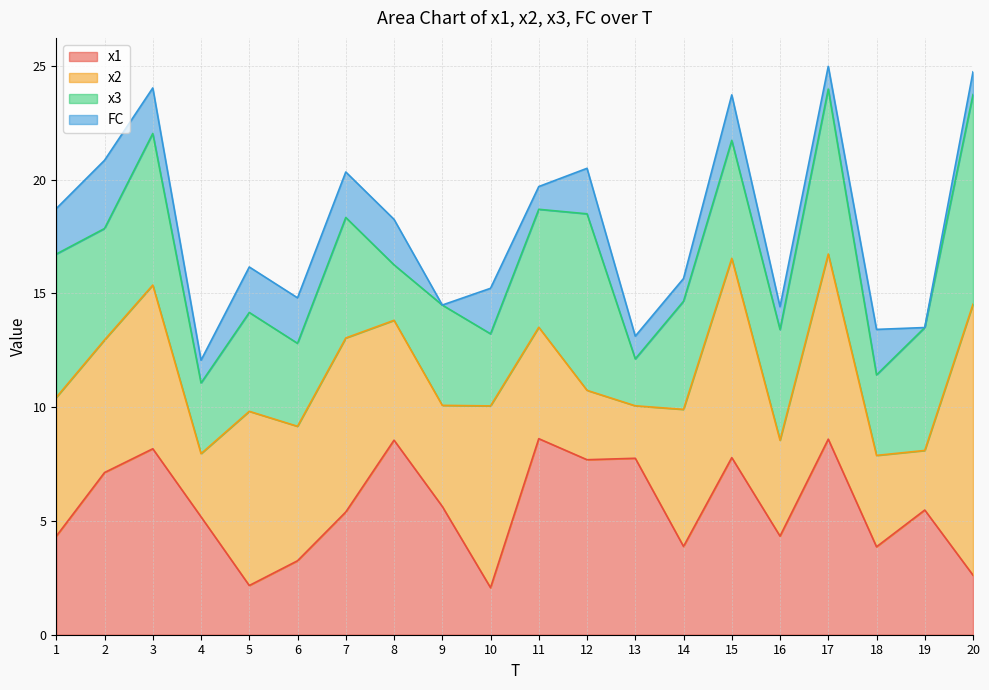

What are all the series names shown in the legend?

x1, x2, x3, FC